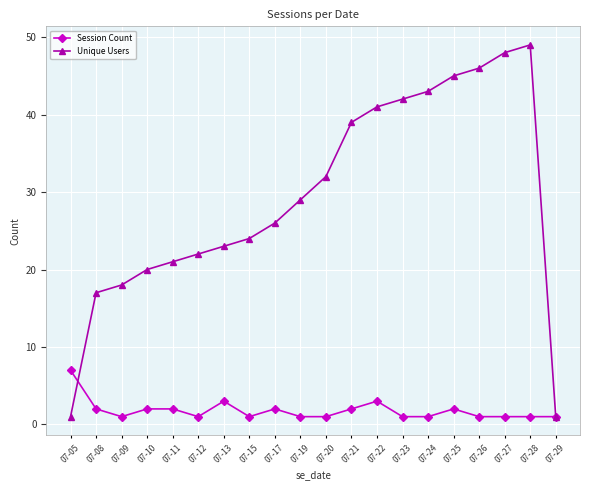

What is the value of the Session Count point at the 5th from the left?

2